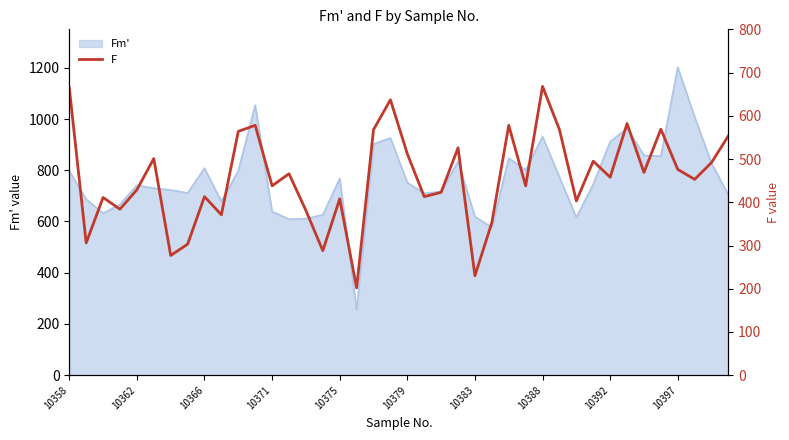

What is the minimum value for Fm'?

255